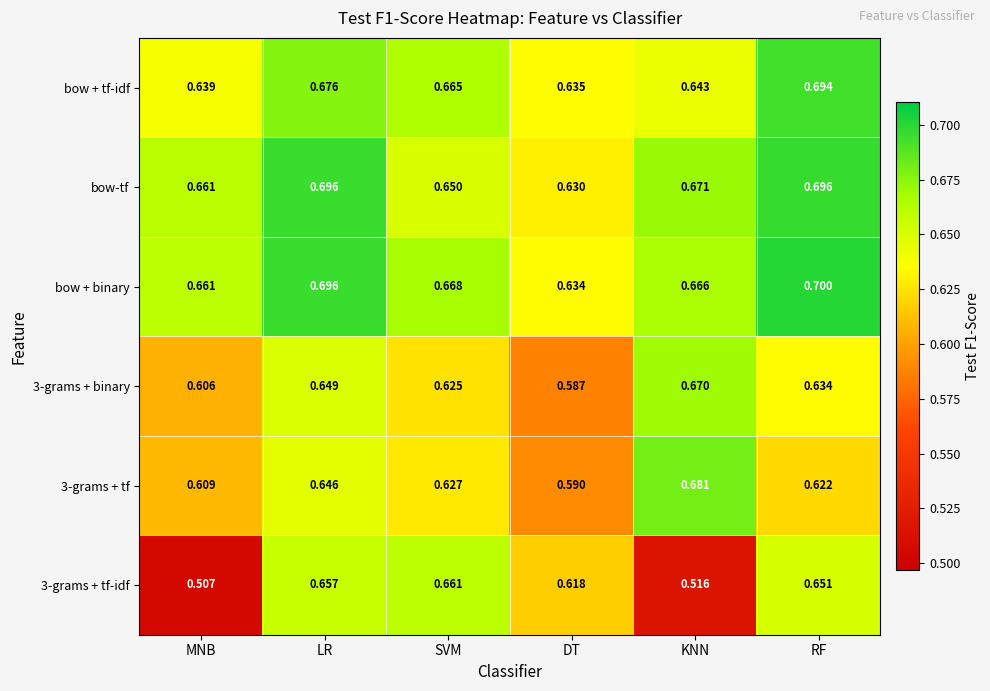

Which series has the widest spread of values?

3-grams + tf-idf